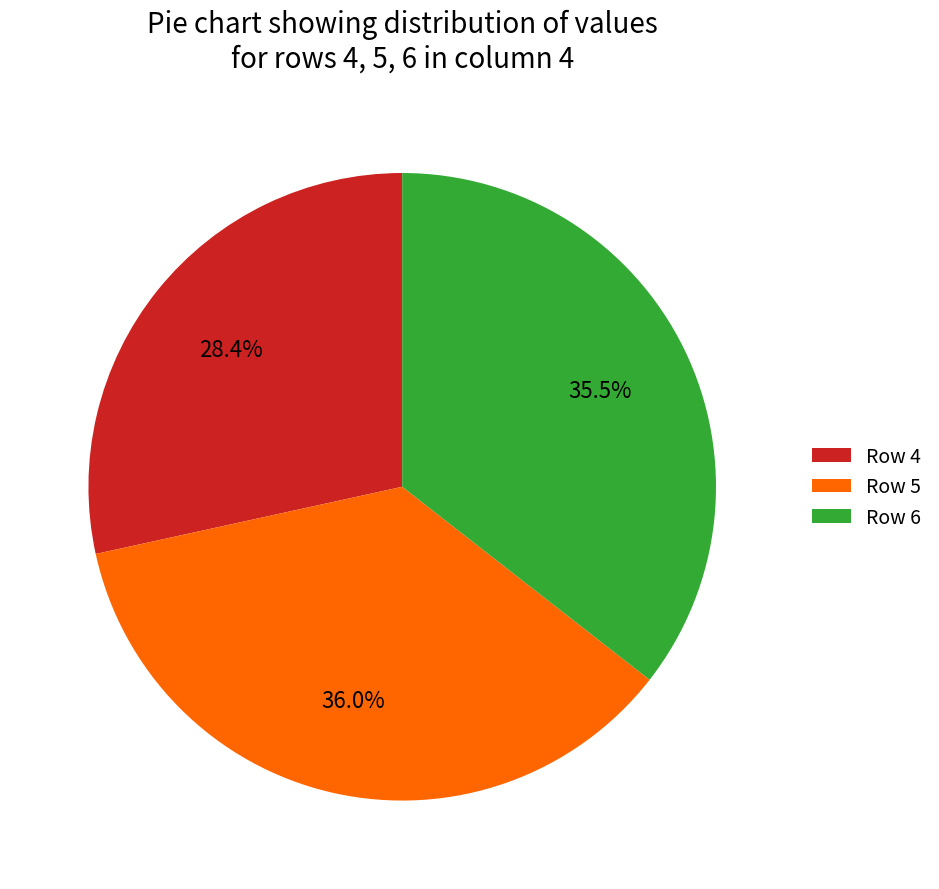

Approximately how many times larger is the value at Row 5 compared to Row 6?

1.0